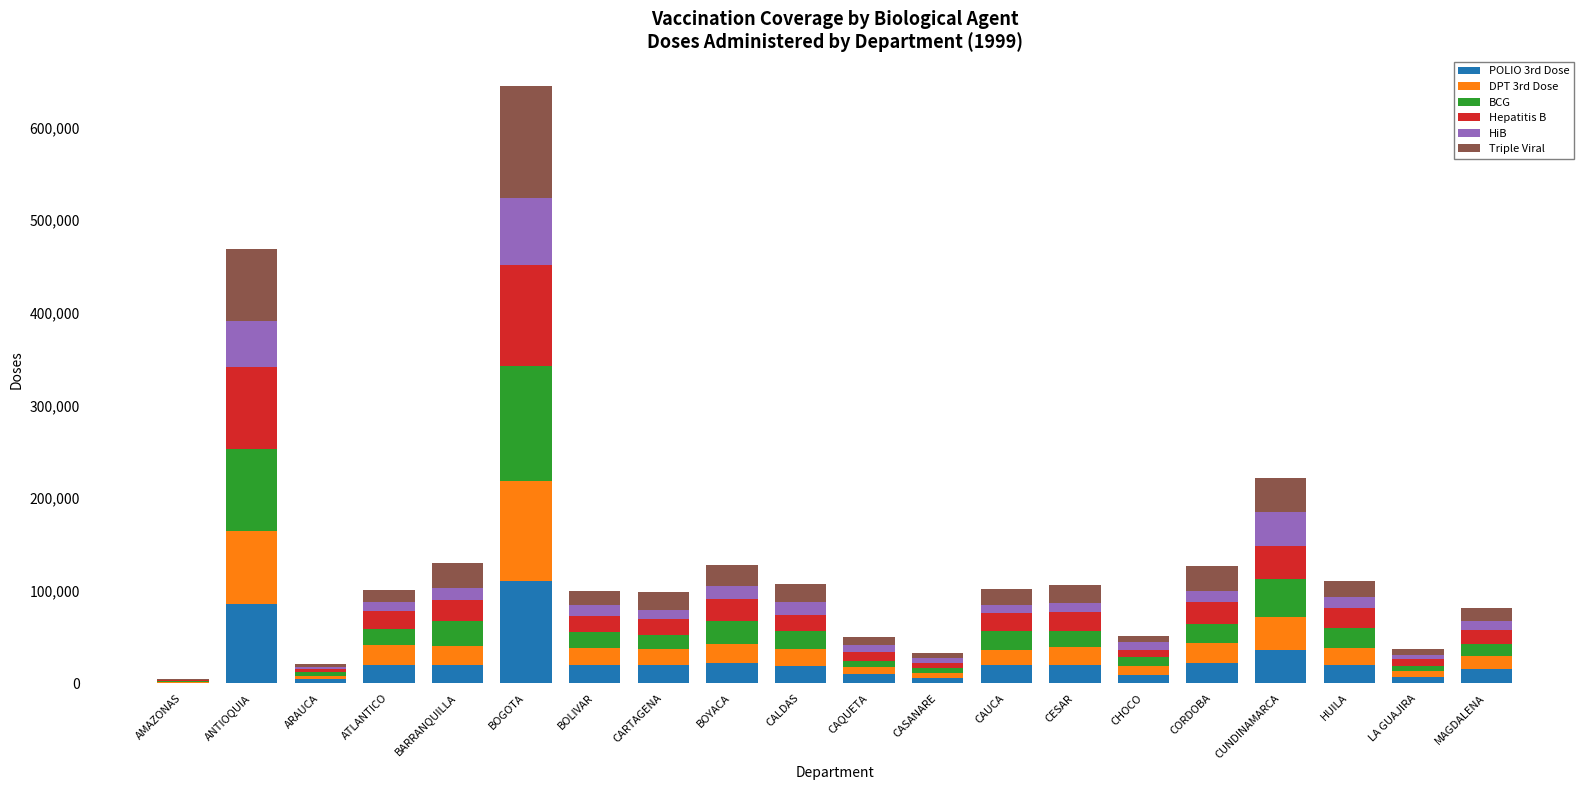

At which category is the sum across all series the highest?

BOGOTA